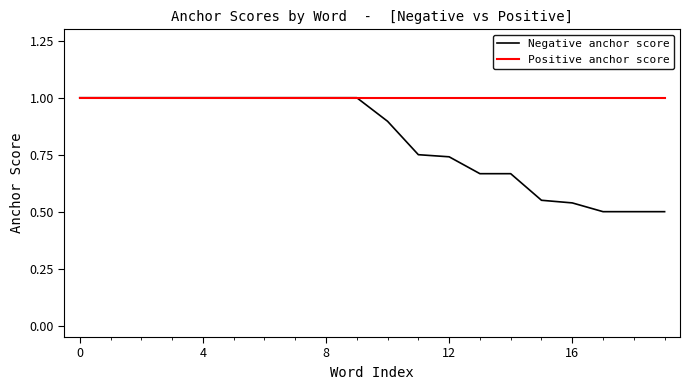

Which series has the largest range (max minus min)?

Negative anchor score